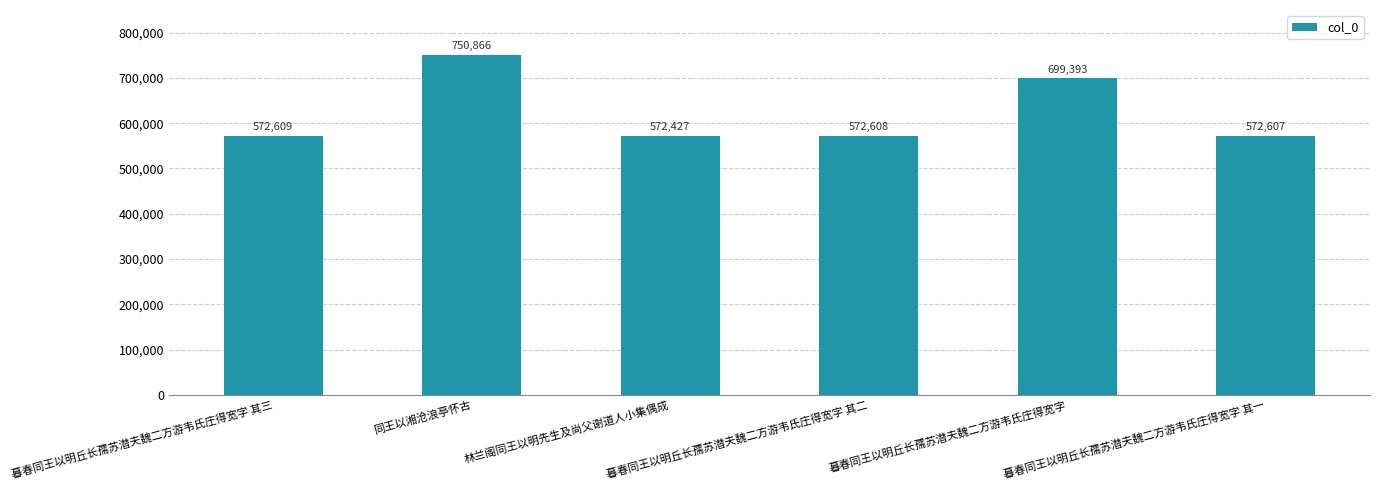

What is the difference between the maximum and minimum values?

178439